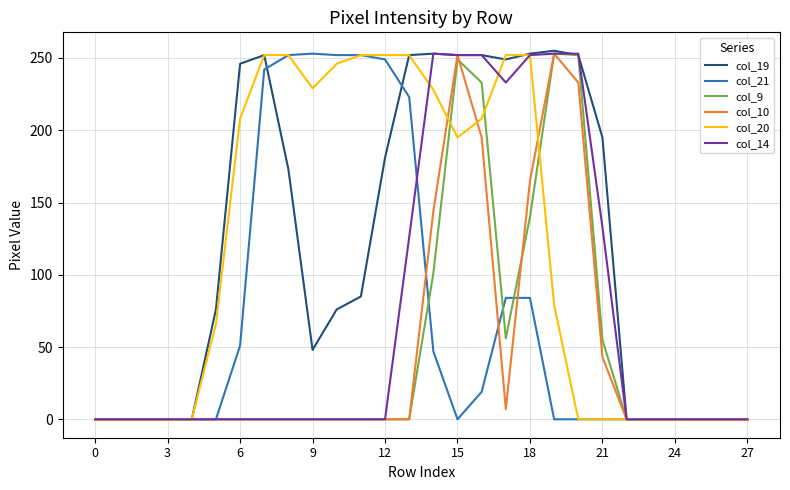

What is the difference between the second highest and minimum values in the col_19 series?

253